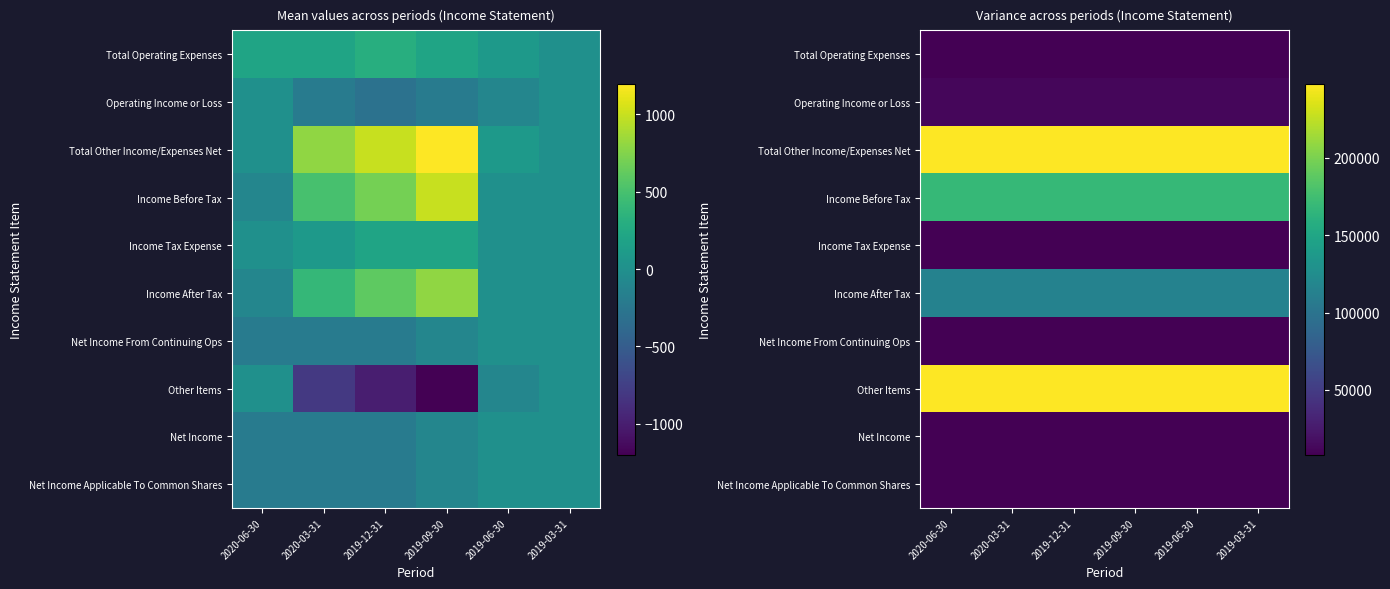

What is the total value across all series at 2020-06-30?

833333.3